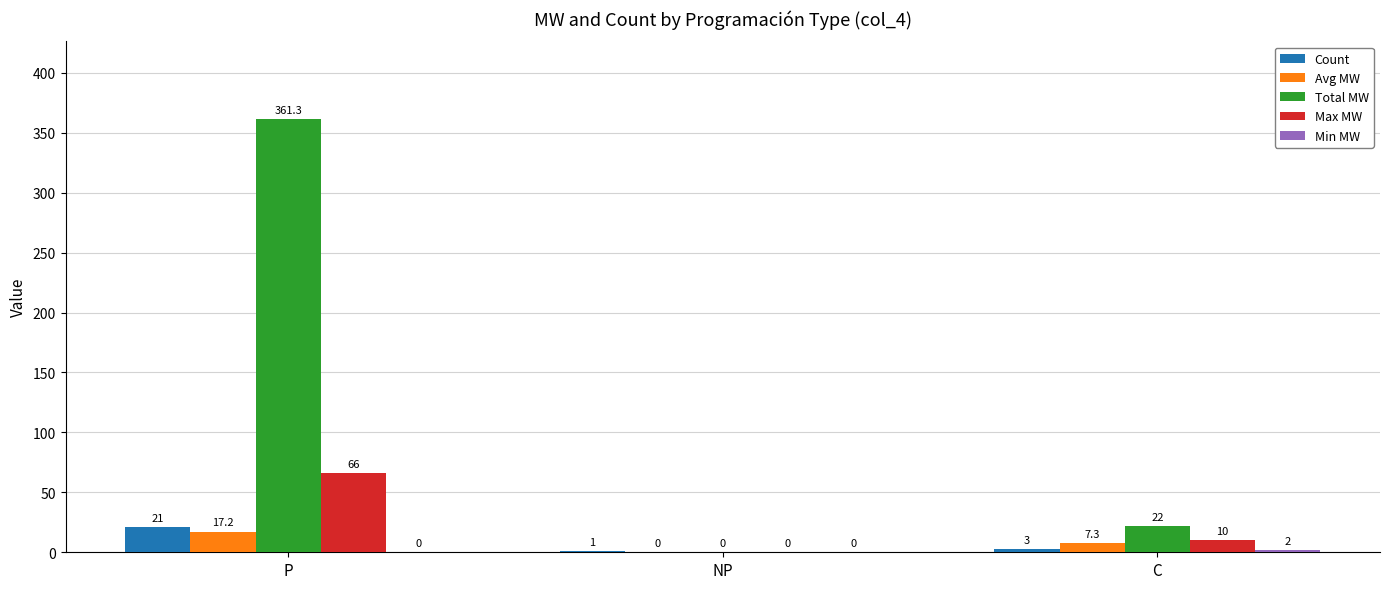

What is the difference between the Max MW values at C and NP?

10.0